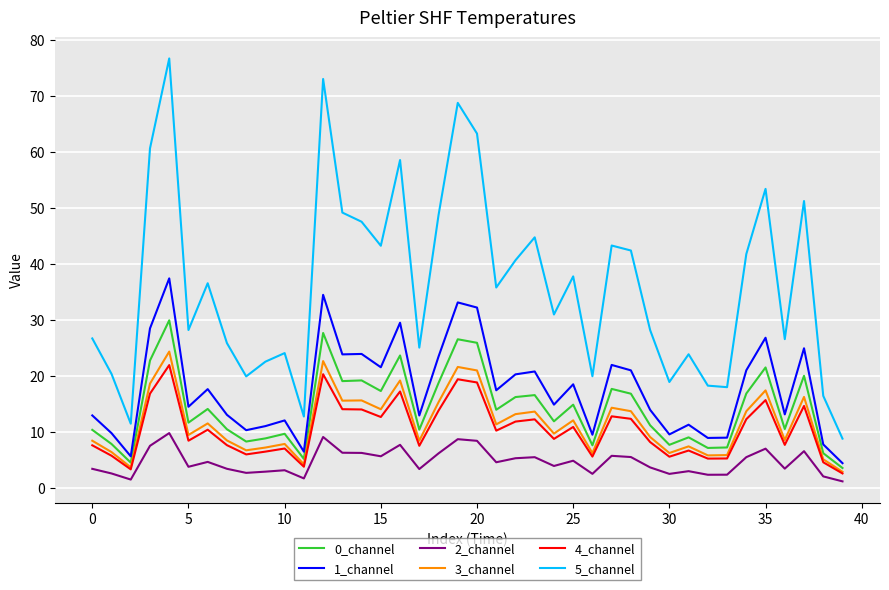

Which series has the largest range (max minus min)?

5_channel